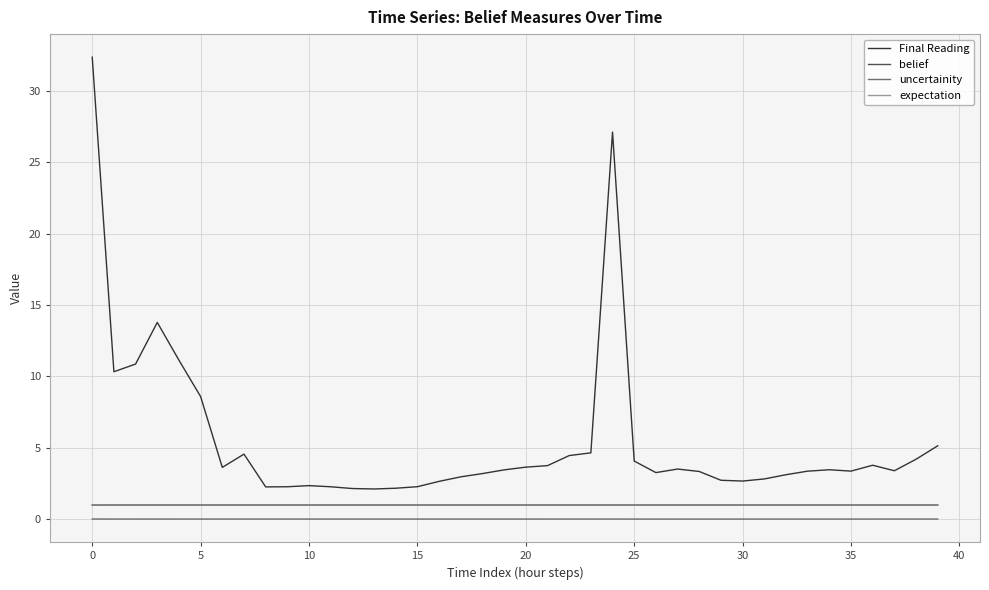

How many lines are shown in the chart?

4